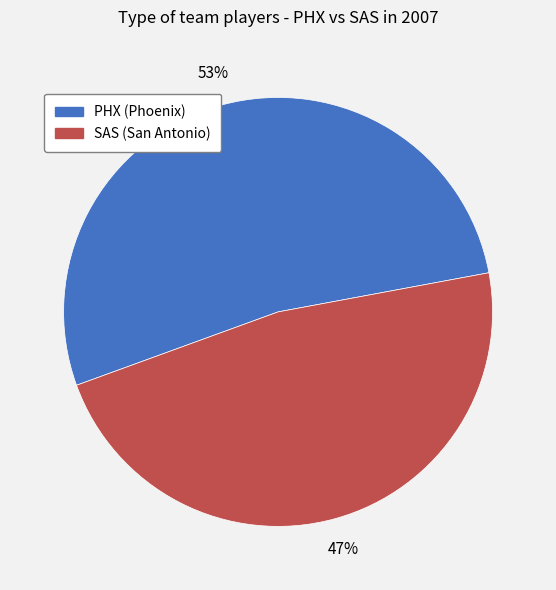

What is the majority slice?

PHX (Phoenix)